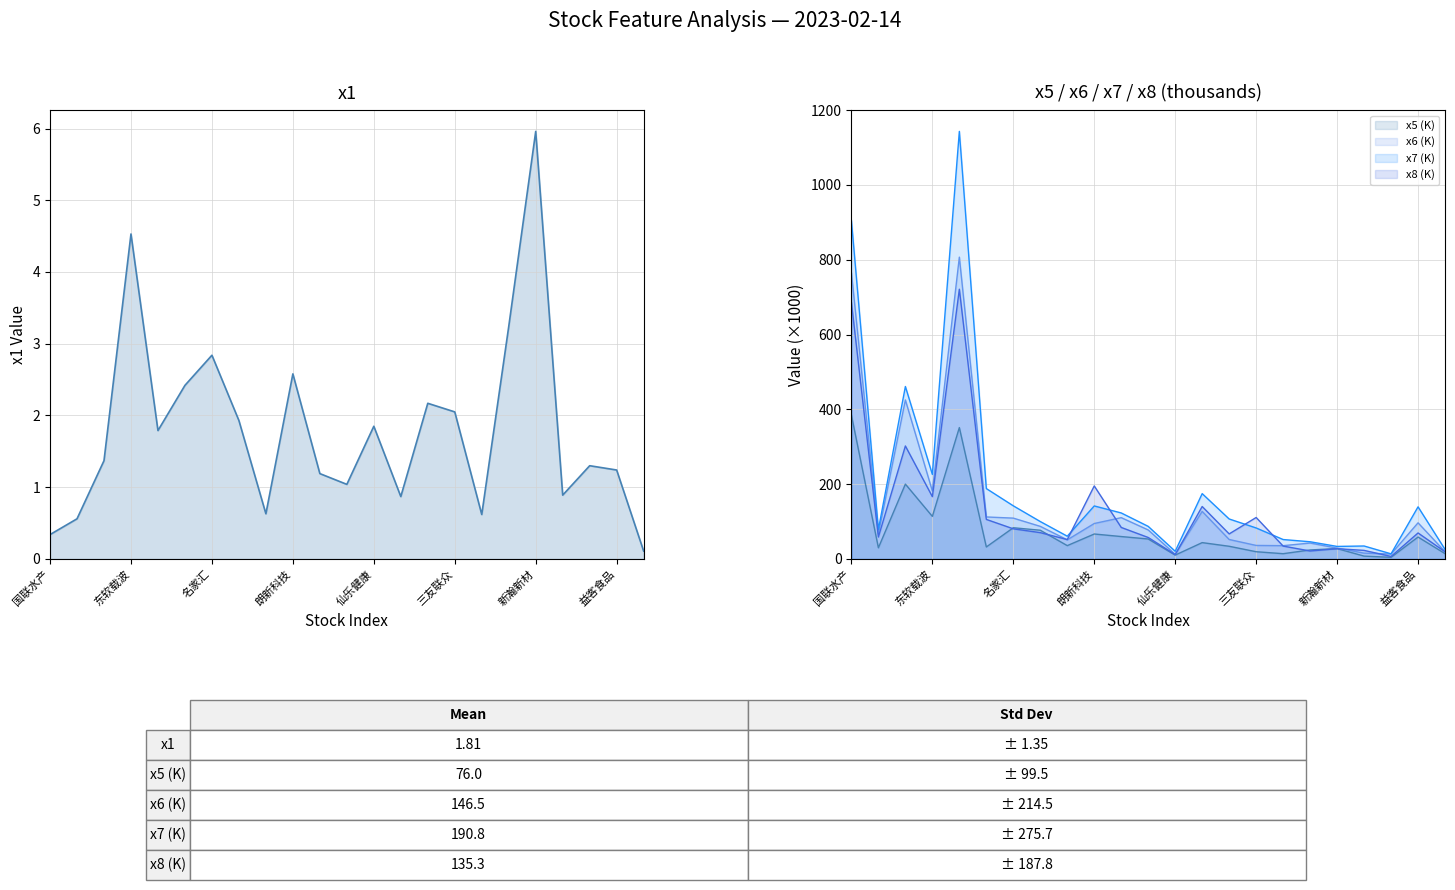

Which series changed the most between 名家汇 and 13?

x6 (K)